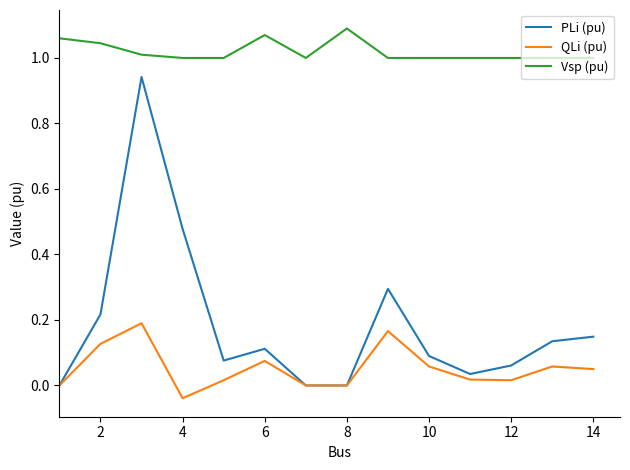

Which series has the largest range (max minus min)?

PLi (pu)